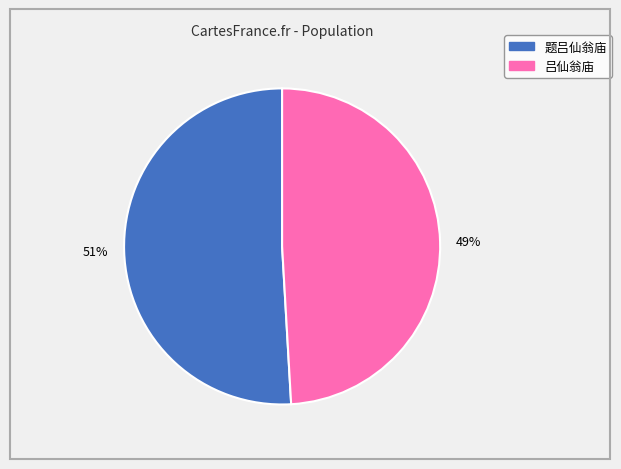

Rank the categories by value from lowest to highest.

吕仙翁庙, 题吕仙翁庙